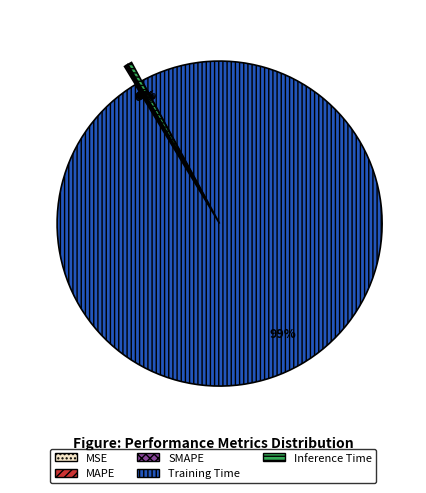

Is Training Time the majority of the pie?

Yes